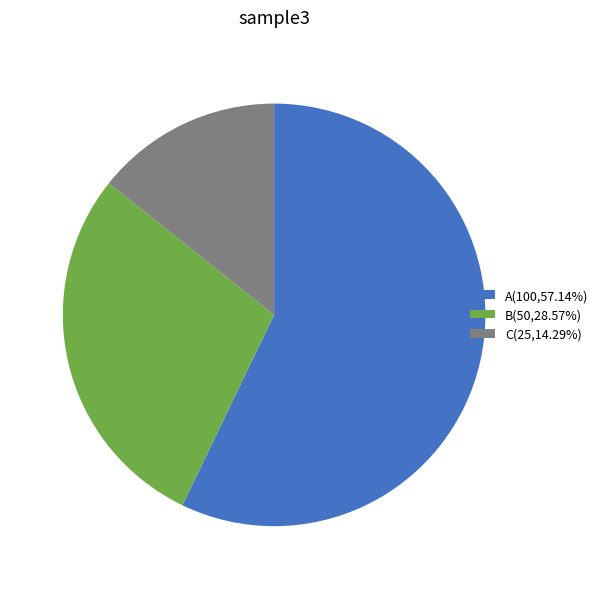

Do A(100,57.14%) and B(50,28.57%) together represent more than half of the pie?

Yes